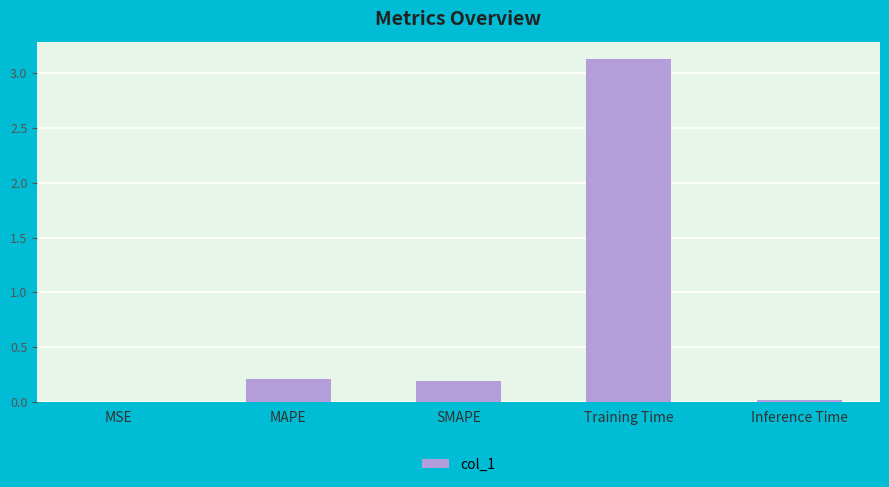

What is the average value?

0.7